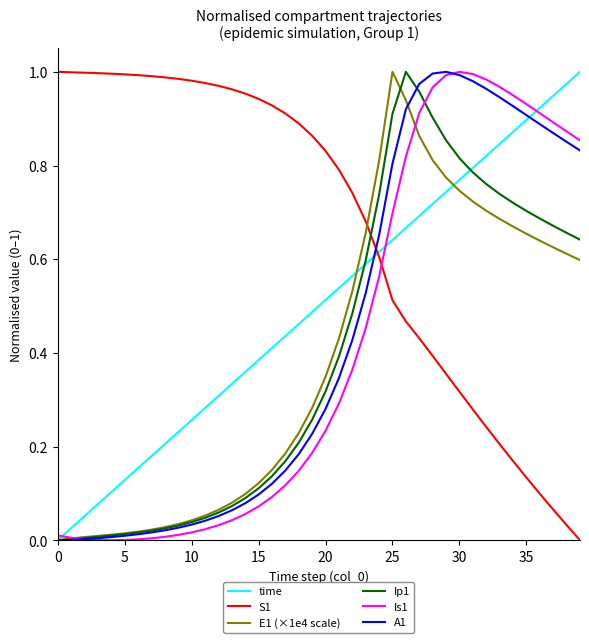

What are all the series names shown in the legend?

time, S1, E1 (×1e4 scale), Ip1, Is1, A1